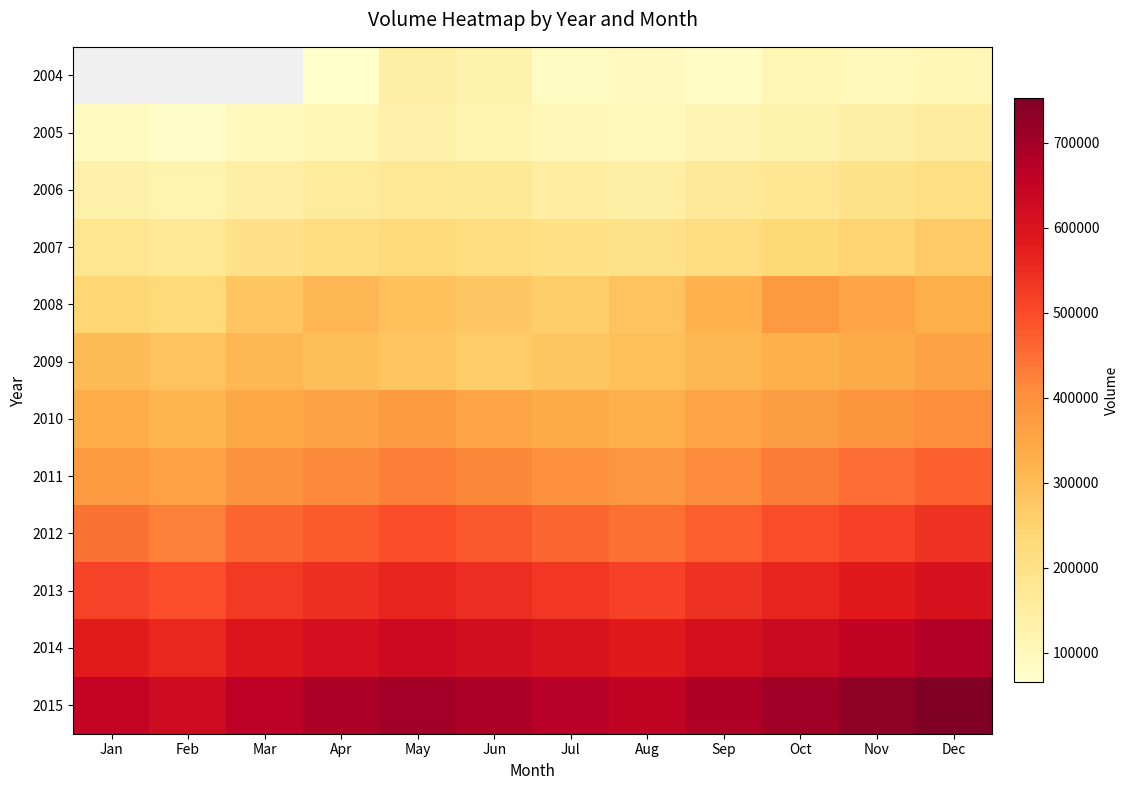

What is the smallest value displayed?

65366.0